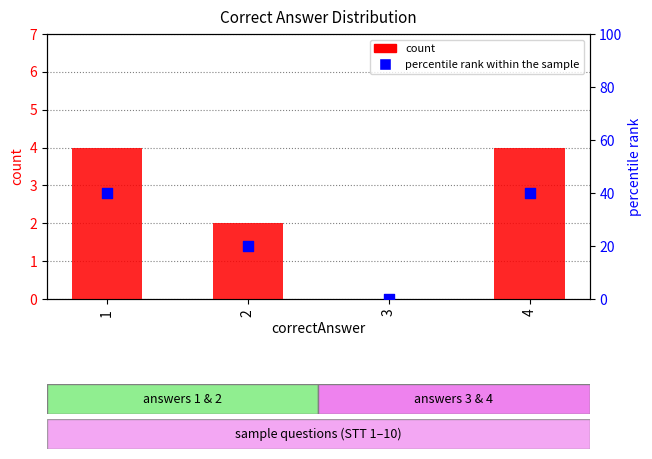

What are all the series names shown in the legend?

count, percentile rank within the sample